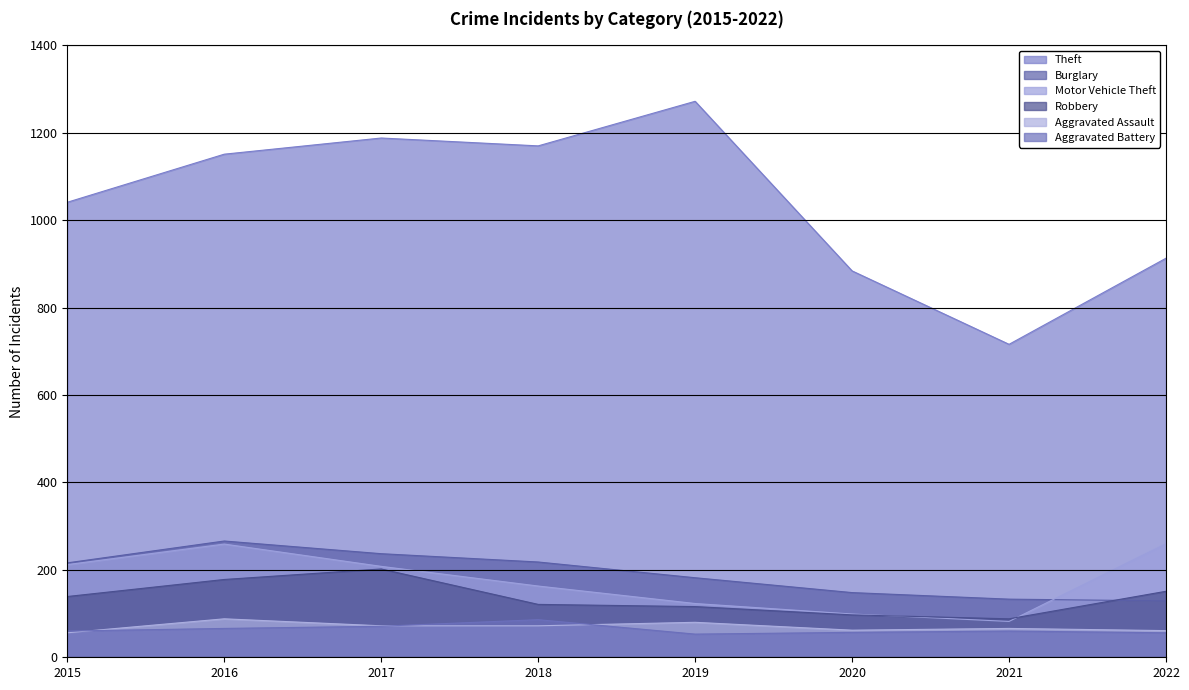

How many lines are shown in the chart?

6